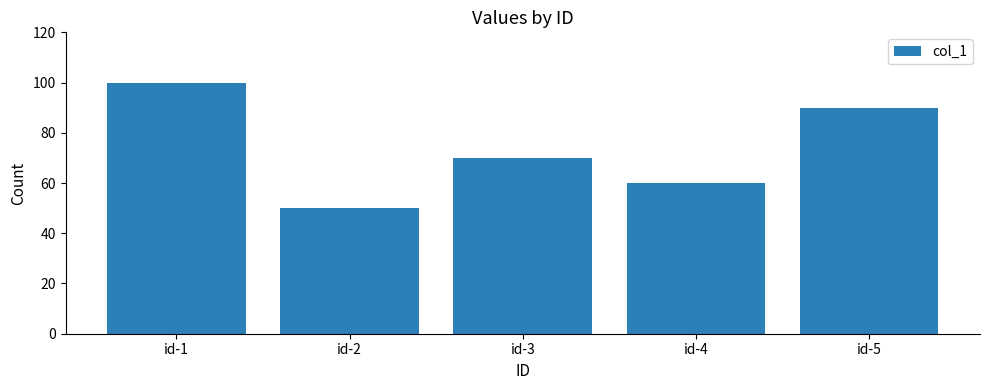

What is the difference between the second highest and second lowest values?

30